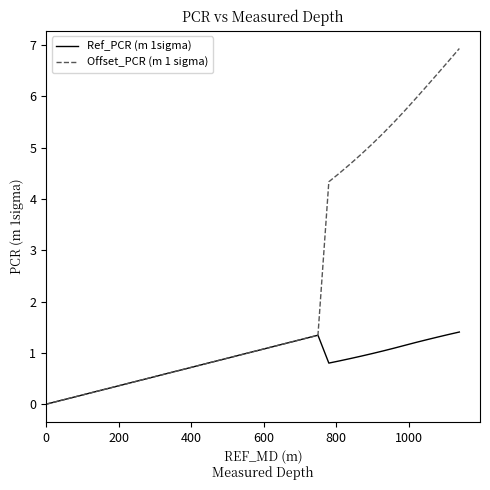

Which series has the widest spread of values?

Offset_PCR (m 1 sigma)